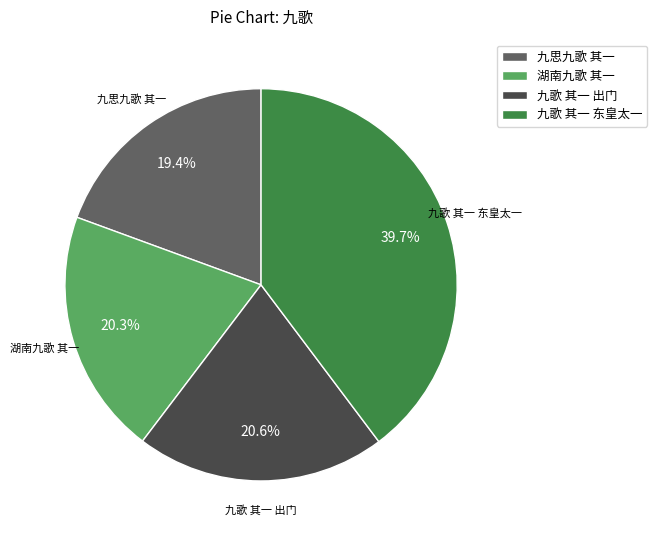

Is 九歌 其一 出门 the majority of the pie?

No